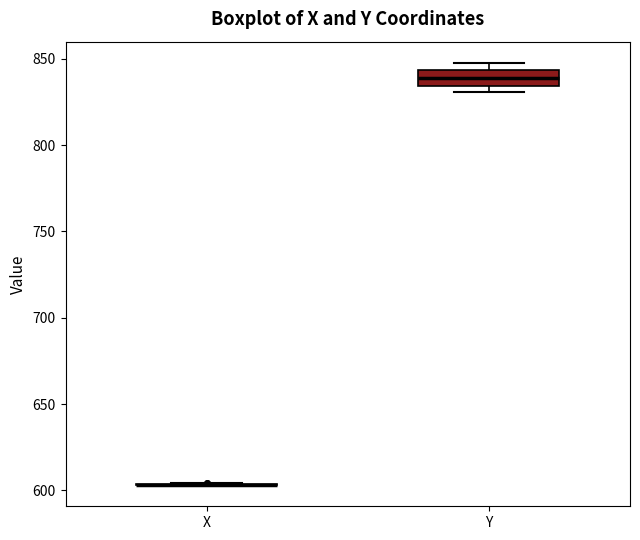

Reading left to right, read every box against the y-axis: the position of its median line, the range the box covers, and the ends of its whiskers. The values are not printed on the chart, so give them approximately, as read against the axis.

X: box collapsed to a line at 605, whiskers 605 to 605
Y: median 840, box 835 to 845, whiskers 830 to 850